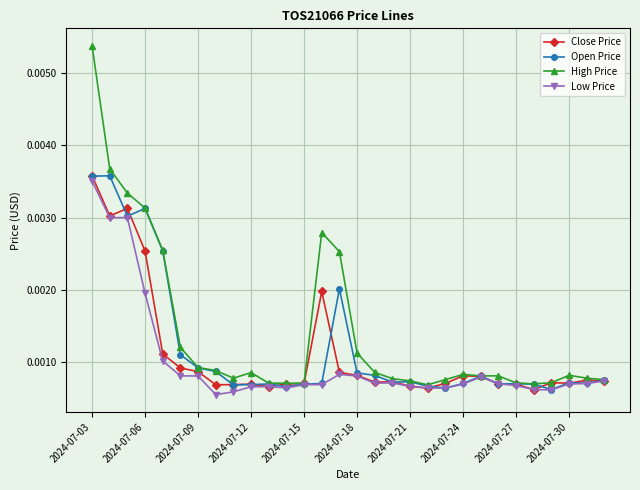

Count the High Price values in the range 0 to 1.

30